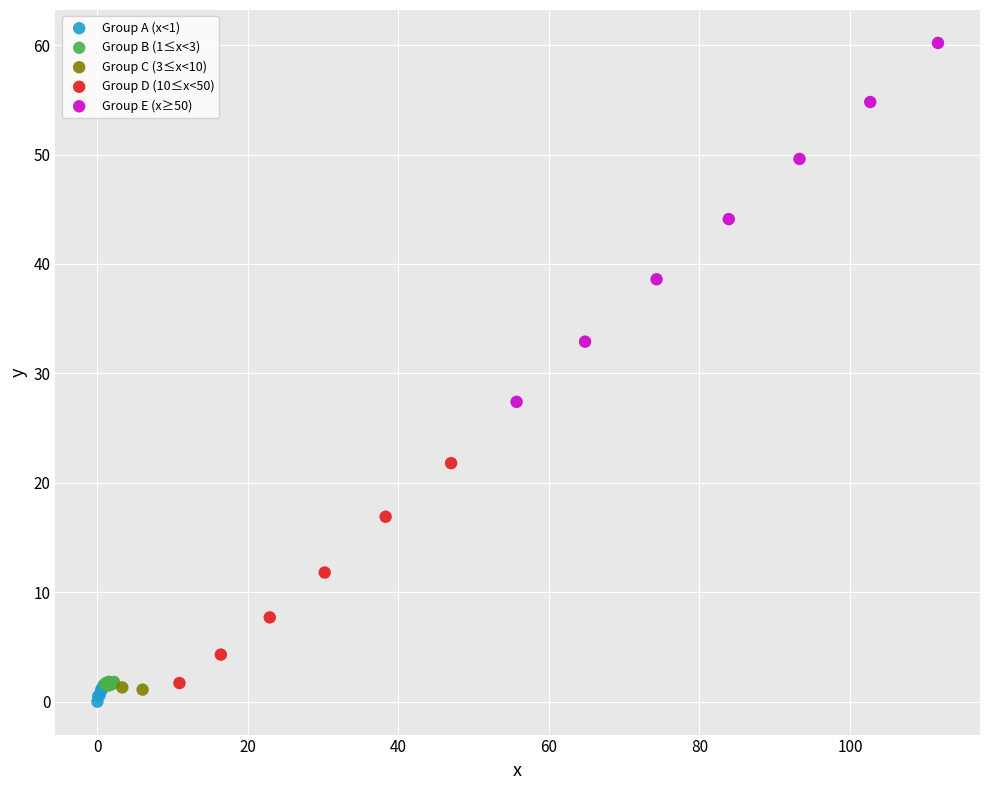

Which series contains the highest Y value?

Group E (x≥50)